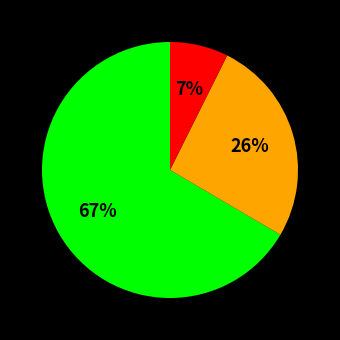

To the nearest percent, what is the average slice percentage?

33%